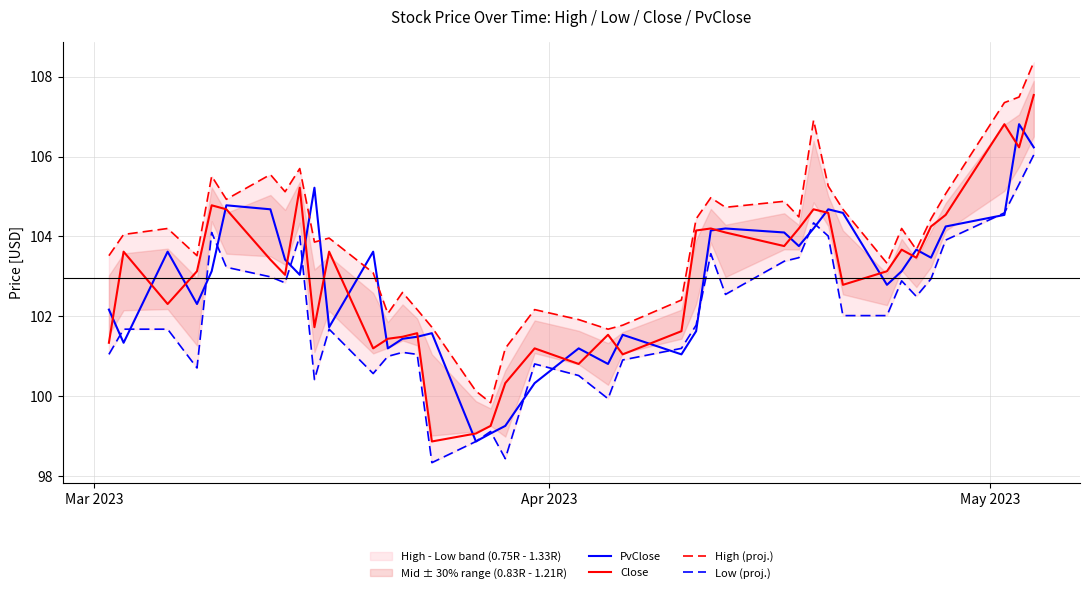

What is the minimum value for Close?

98.9